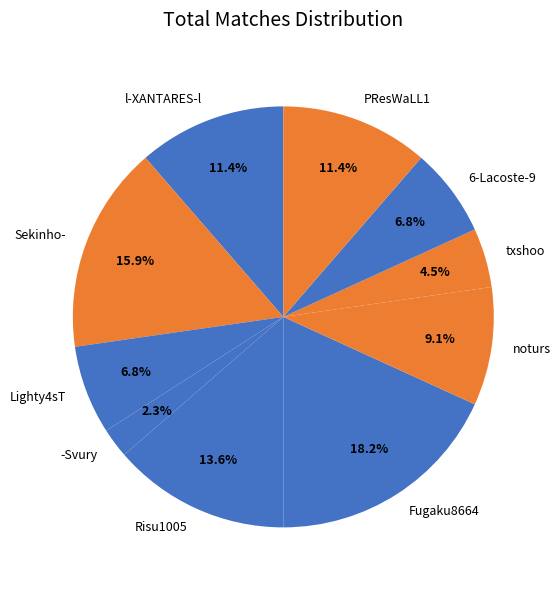

True or false: noturs accounts for 22% of the total.

False